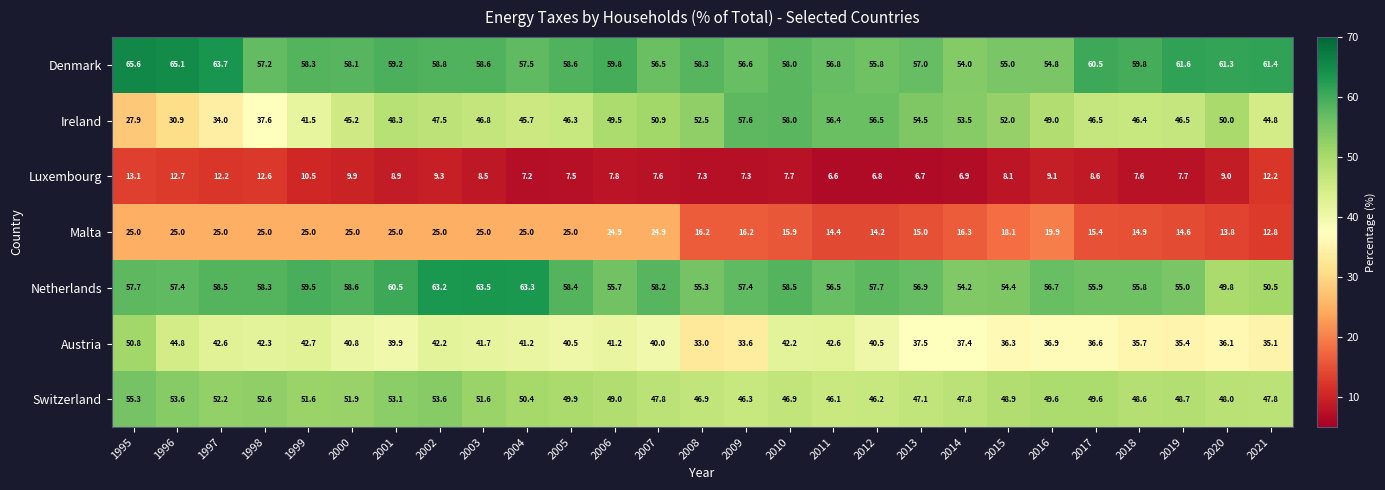

What is the difference between the Malta values at 2015 and 2001?

6.9